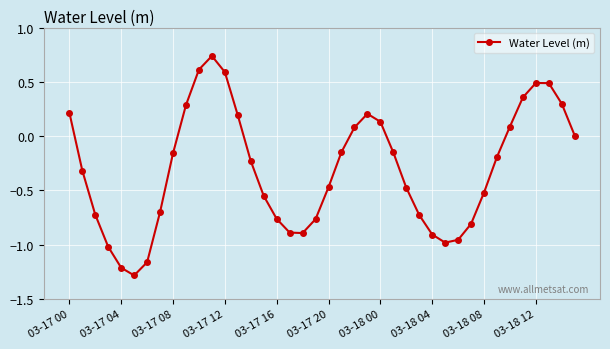

What is the minimum value shown in the chart?

-1.3